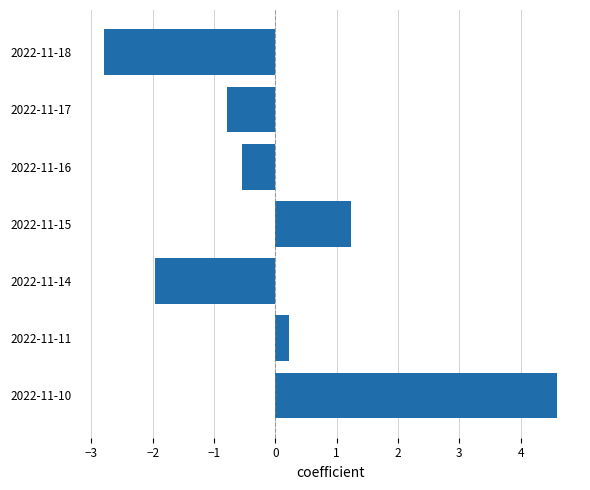

How many data points are above 0?

3